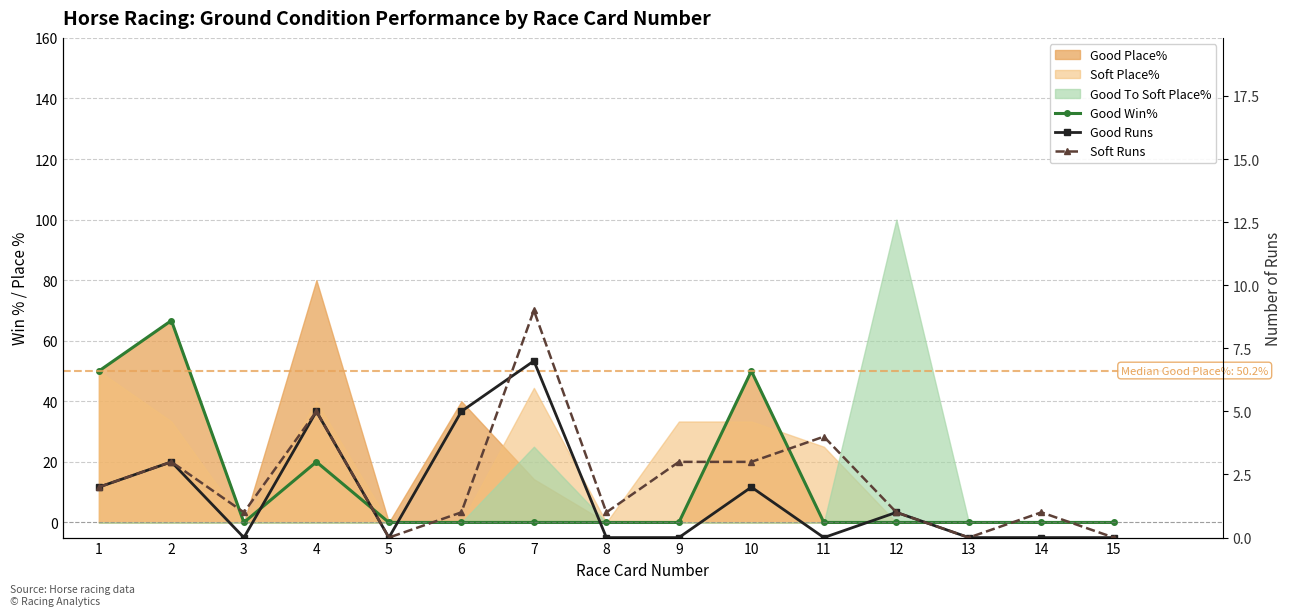

Which has a higher value, 2 or 12?

2